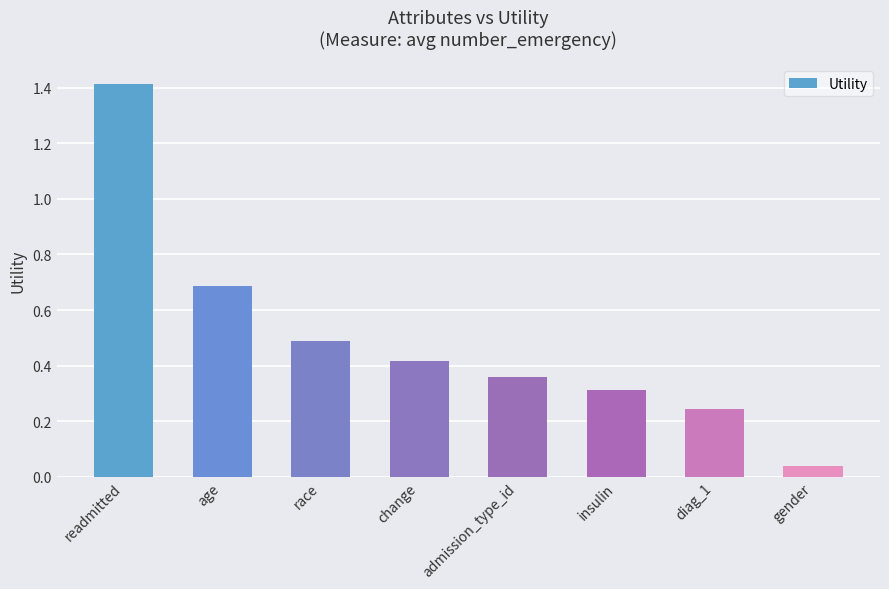

What is the approximate value at insulin?

0.3